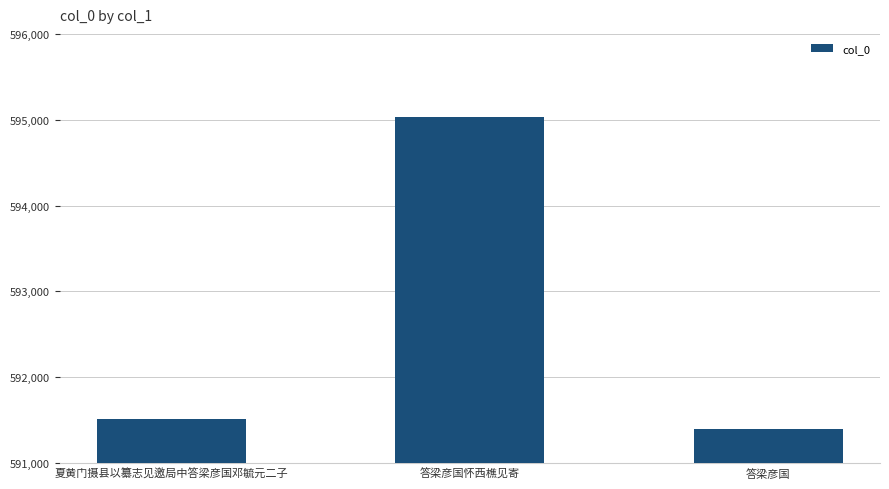

How many series are shown in this chart?

1